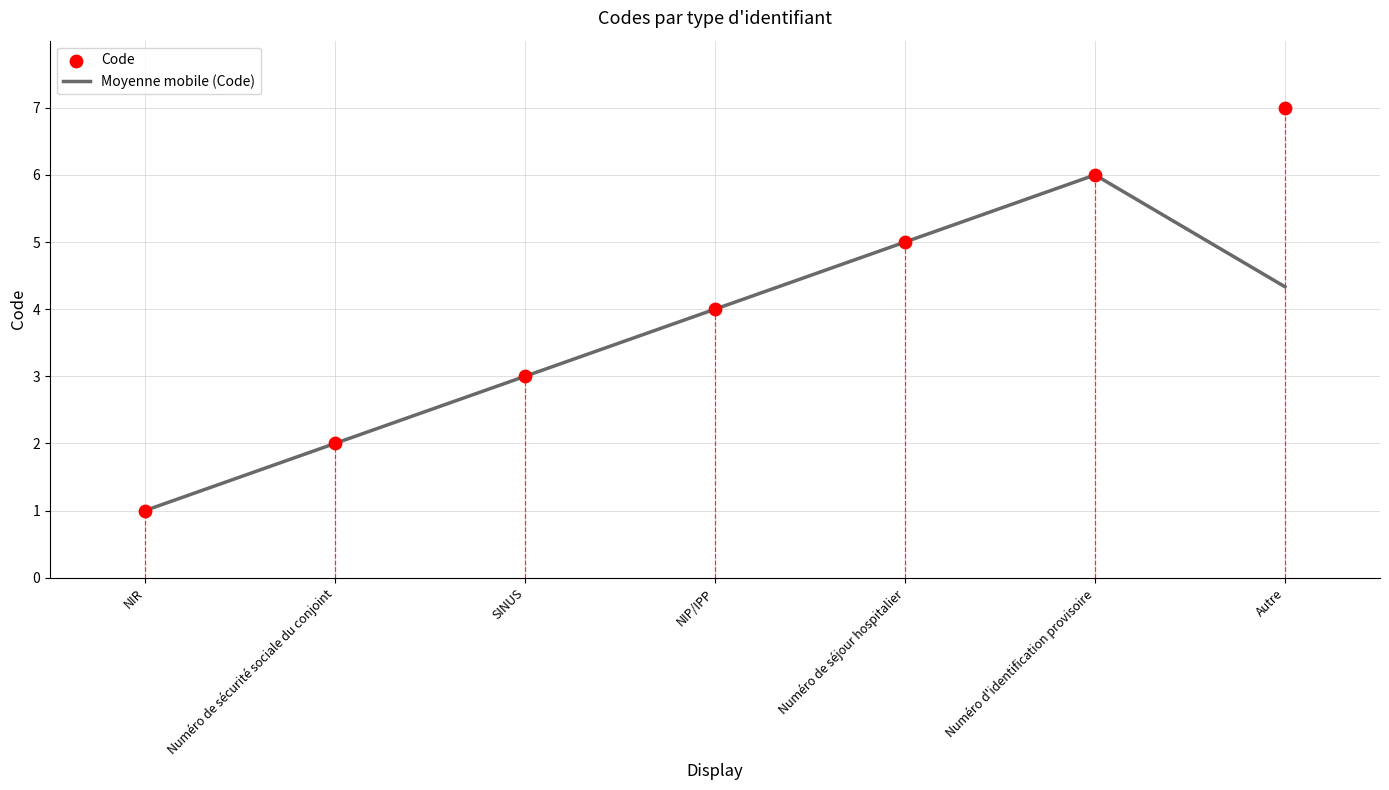

At which category is the sum across all series the highest?

Numéro d'identification provisoire